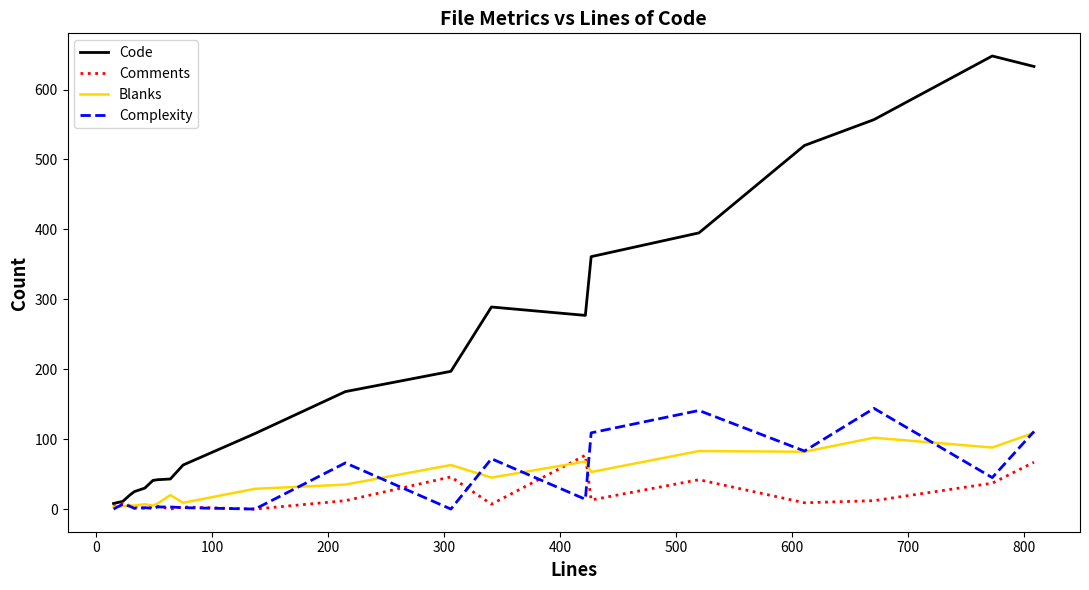

Which series has the largest range (max minus min)?

Code